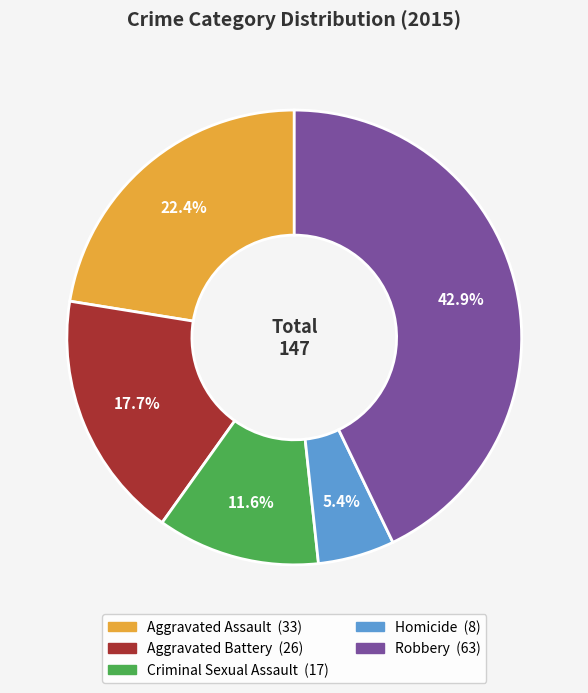

How much of the chart is everything except Robbery?

57.1%